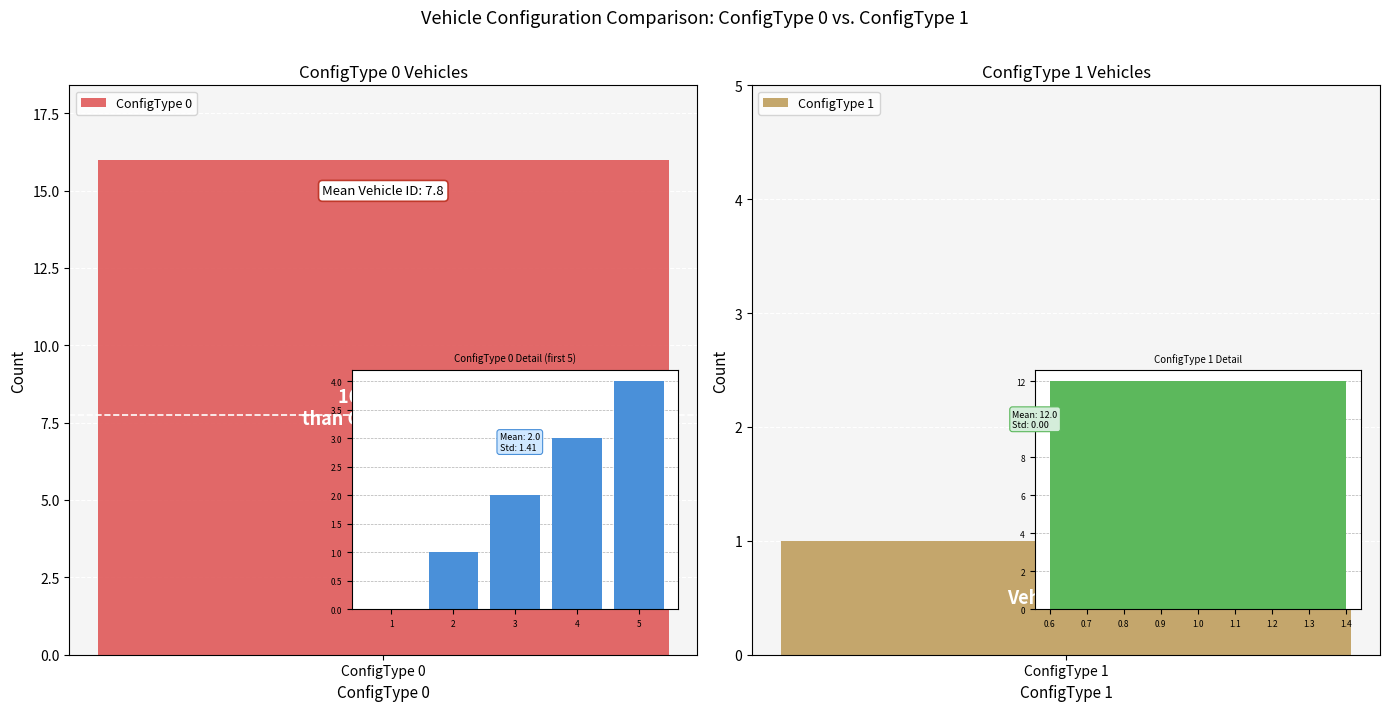

Is it true that Value equals 0 at 5?

False